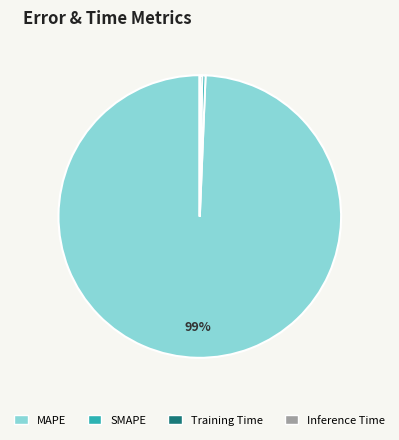

Is there a majority slice in this chart?

Yes